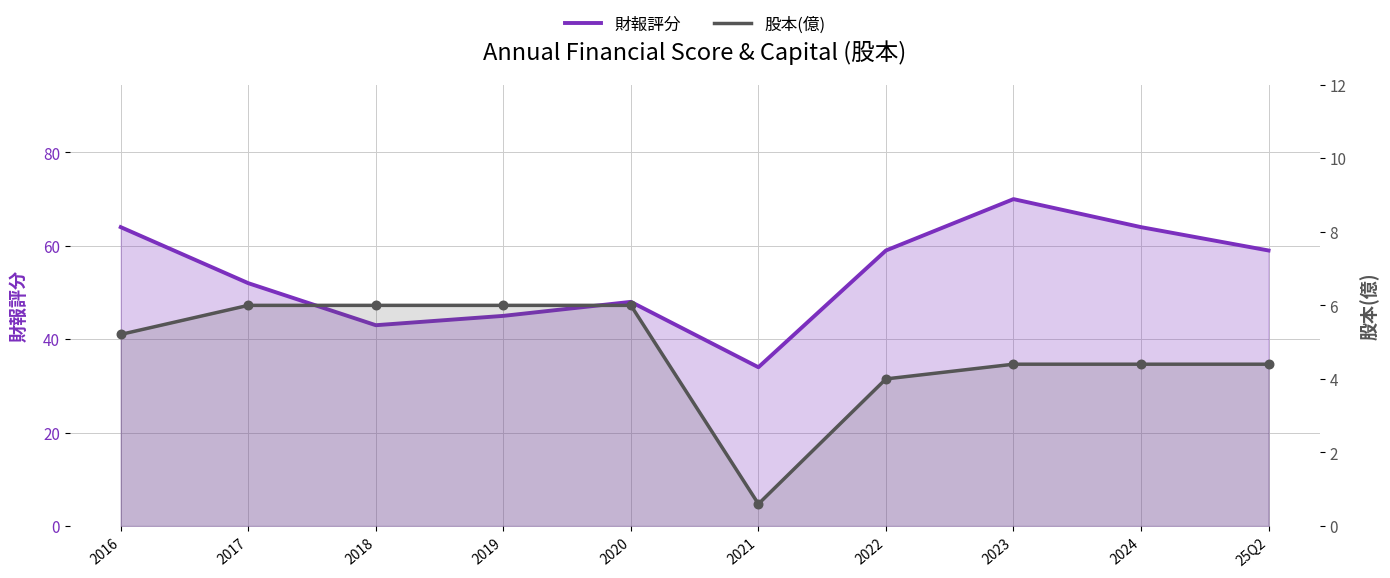

Is the value of 股本(億) at 2016 greater than the value of 財報評分 at 2023?

No